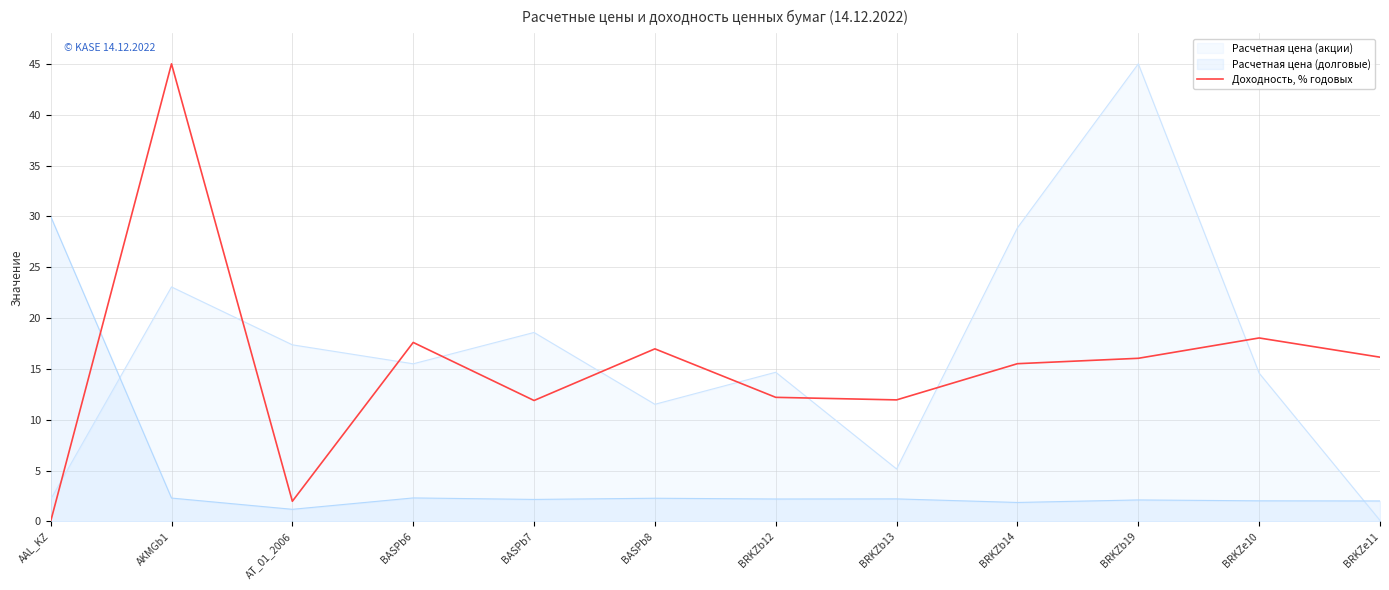

At BRKZb19, list the series in order from largest to smallest.

Расчетная цена (акции), Доходность, % годовых, Расчетная цена (долговые)